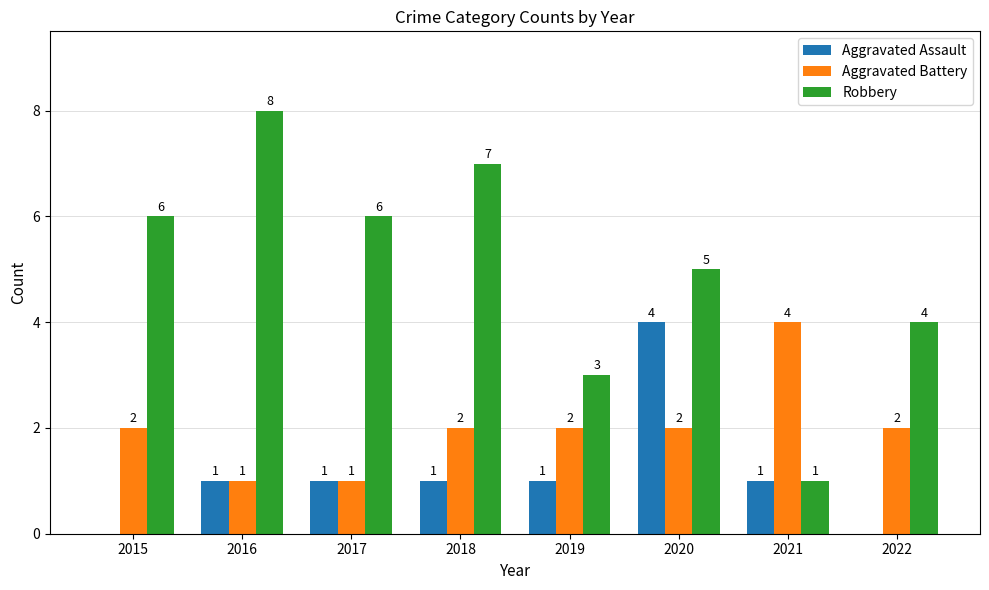

Are the bars grouped side by side (vs. stacked)?

Yes